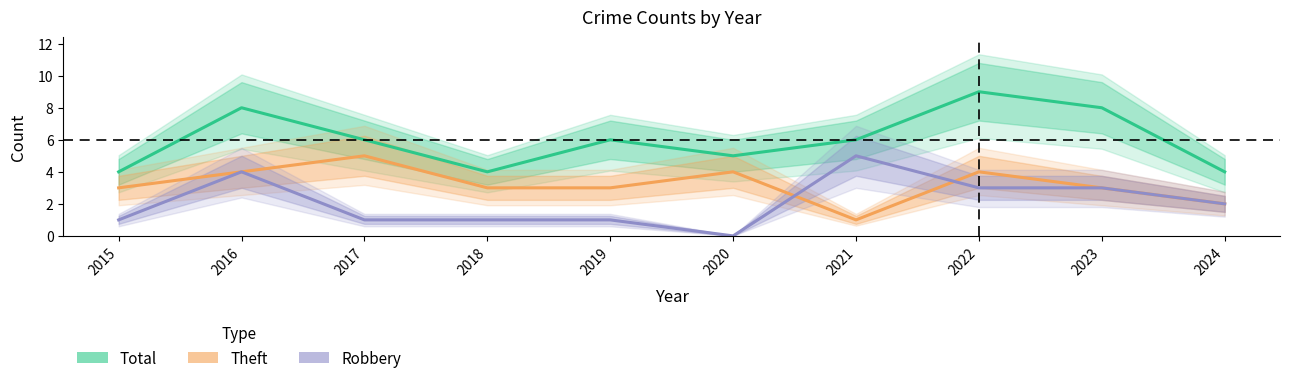

What is the difference between the maximum and second lowest values in the Theft series?

3